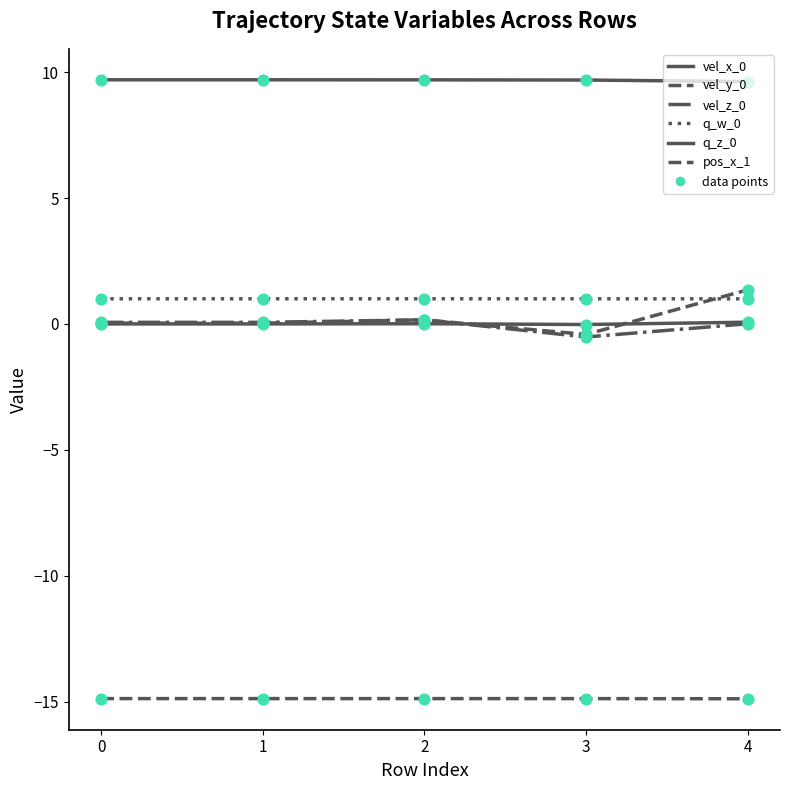

At which category is the sum across all series the highest?

4